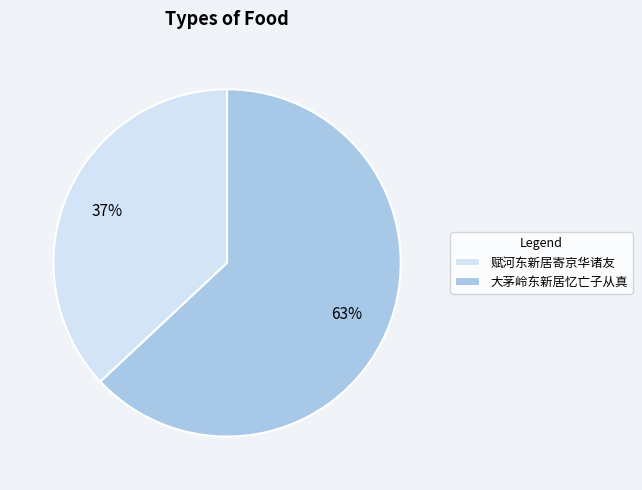

True or false: 赋河东新居寄京华诸友 accounts for 10% of the total.

False